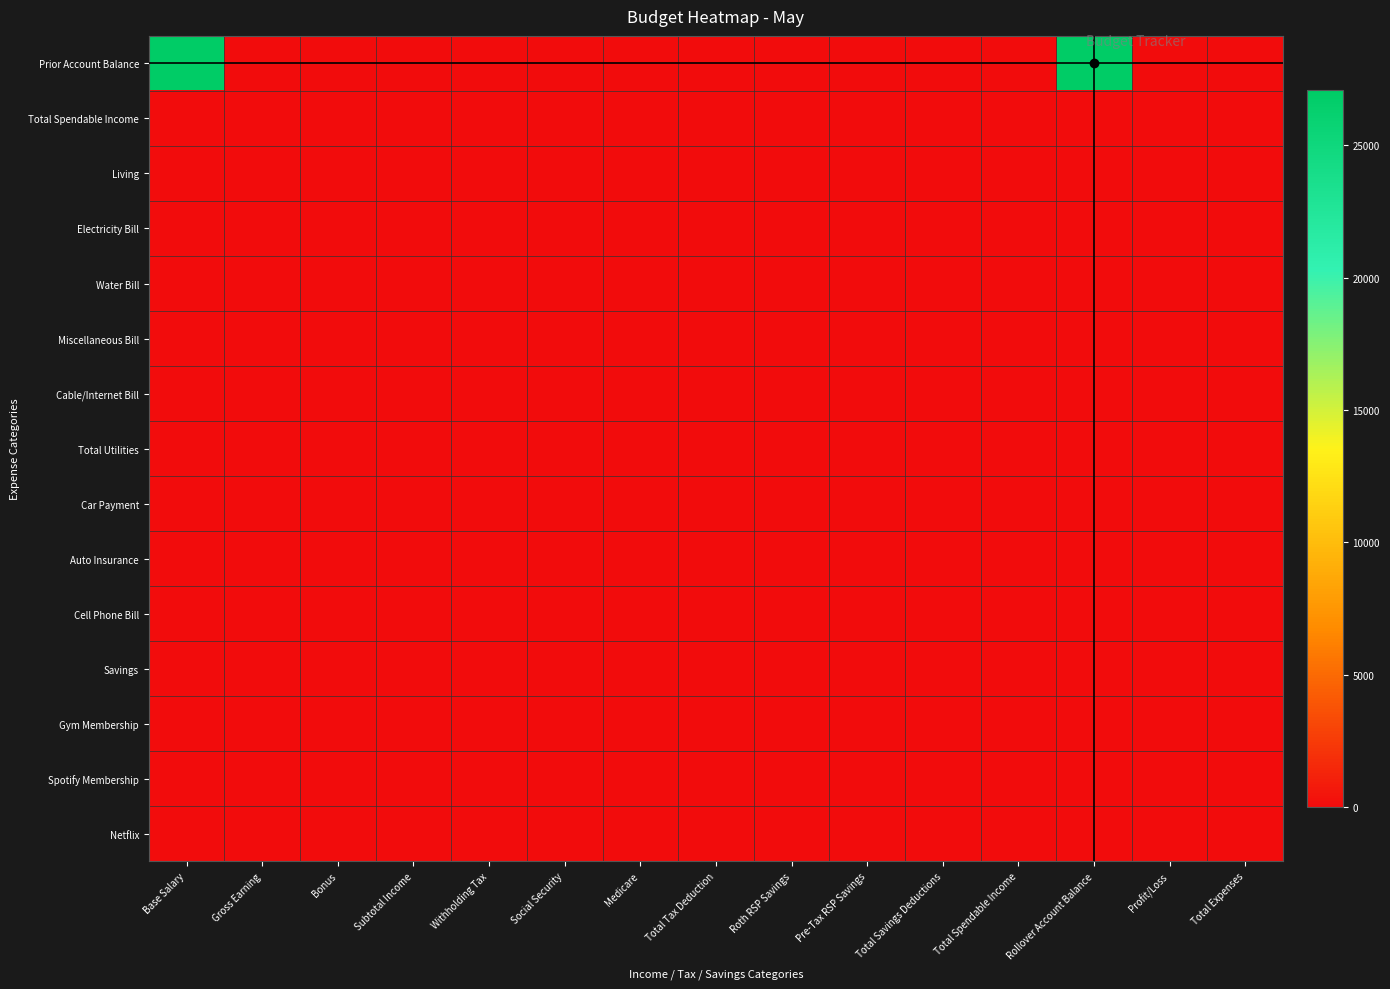

Reading left to right, extract all data points from this chart.

Prior Account Balance: Base Salary=27075.6	Gross Earning=0.0	Bonus=0.0	Subtotal Income=0.0	Withholding Tax=0.0	Social Security=0.0	Medicare=0.0	Total Tax Deduction=0.0	Roth RSP Savings=0.0	Pre-Tax RSP Savings=0.0	Total Savings Deductions=0.0	Total Spendable Income=0.0	Rollover Account Balance=27075.6	Profit/Loss=0.0	Total Expenses=0.0
Total Spendable Income: Base Salary=0.0	Gross Earning=0.0	Bonus=0.0	Subtotal Income=0.0	Withholding Tax=0.0	Social Security=0.0	Medicare=0.0	Total Tax Deduction=0.0	Roth RSP Savings=0.0	Pre-Tax RSP Savings=0.0	Total Savings Deductions=0.0	Total Spendable Income=0.0	Rollover Account Balance=0.0	Profit/Loss=0.0	Total Expenses=0.0
Living: Base Salary=0.0	Gross Earning=0.0	Bonus=0.0	Subtotal Income=0.0	Withholding Tax=0.0	Social Security=0.0	Medicare=0.0	Total Tax Deduction=0.0	Roth RSP Savings=0.0	Pre-Tax RSP Savings=0.0	Total Savings Deductions=0.0	Total Spendable Income=0.0	Rollover Account Balance=0.0	Profit/Loss=0.0	Total Expenses=0.0
Electricity Bill: Base Salary=0.0	Gross Earning=0.0	Bonus=0.0	Subtotal Income=0.0	Withholding Tax=0.0	Social Security=0.0	Medicare=0.0	Total Tax Deduction=0.0	Roth RSP Savings=0.0	Pre-Tax RSP Savings=0.0	Total Savings Deductions=0.0	Total Spendable Income=0.0	Rollover Account Balance=0.0	Profit/Loss=0.0	Total Expenses=0.0
Water Bill: Base Salary=0.0	Gross Earning=0.0	Bonus=0.0	Subtotal Income=0.0	Withholding Tax=0.0	Social Security=0.0	Medicare=0.0	Total Tax Deduction=0.0	Roth RSP Savings=0.0	Pre-Tax RSP Savings=0.0	Total Savings Deductions=0.0	Total Spendable Income=0.0	Rollover Account Balance=0.0	Profit/Loss=0.0	Total Expenses=0.0
Miscellaneous Bill: Base Salary=0.0	Gross Earning=0.0	Bonus=0.0	Subtotal Income=0.0	Withholding Tax=0.0	Social Security=0.0	Medicare=0.0	Total Tax Deduction=0.0	Roth RSP Savings=0.0	Pre-Tax RSP Savings=0.0	Total Savings Deductions=0.0	Total Spendable Income=0.0	Rollover Account Balance=0.0	Profit/Loss=0.0	Total Expenses=0.0
Cable/Internet Bill: Base Salary=0.0	Gross Earning=0.0	Bonus=0.0	Subtotal Income=0.0	Withholding Tax=0.0	Social Security=0.0	Medicare=0.0	Total Tax Deduction=0.0	Roth RSP Savings=0.0	Pre-Tax RSP Savings=0.0	Total Savings Deductions=0.0	Total Spendable Income=0.0	Rollover Account Balance=0.0	Profit/Loss=0.0	Total Expenses=0.0
Total Utilities: Base Salary=0.0	Gross Earning=0.0	Bonus=0.0	Subtotal Income=0.0	Withholding Tax=0.0	Social Security=0.0	Medicare=0.0	Total Tax Deduction=0.0	Roth RSP Savings=0.0	Pre-Tax RSP Savings=0.0	Total Savings Deductions=0.0	Total Spendable Income=0.0	Rollover Account Balance=0.0	Profit/Loss=0.0	Total Expenses=0.0
Car Payment: Base Salary=0.0	Gross Earning=0.0	Bonus=0.0	Subtotal Income=0.0	Withholding Tax=0.0	Social Security=0.0	Medicare=0.0	Total Tax Deduction=0.0	Roth RSP Savings=0.0	Pre-Tax RSP Savings=0.0	Total Savings Deductions=0.0	Total Spendable Income=0.0	Rollover Account Balance=0.0	Profit/Loss=0.0	Total Expenses=0.0
Auto Insurance: Base Salary=0.0	Gross Earning=0.0	Bonus=0.0	Subtotal Income=0.0	Withholding Tax=0.0	Social Security=0.0	Medicare=0.0	Total Tax Deduction=0.0	Roth RSP Savings=0.0	Pre-Tax RSP Savings=0.0	Total Savings Deductions=0.0	Total Spendable Income=0.0	Rollover Account Balance=0.0	Profit/Loss=0.0	Total Expenses=0.0
Cell Phone Bill: Base Salary=0.0	Gross Earning=0.0	Bonus=0.0	Subtotal Income=0.0	Withholding Tax=0.0	Social Security=0.0	Medicare=0.0	Total Tax Deduction=0.0	Roth RSP Savings=0.0	Pre-Tax RSP Savings=0.0	Total Savings Deductions=0.0	Total Spendable Income=0.0	Rollover Account Balance=0.0	Profit/Loss=0.0	Total Expenses=0.0
Savings: Base Salary=0.0	Gross Earning=0.0	Bonus=0.0	Subtotal Income=0.0	Withholding Tax=0.0	Social Security=0.0	Medicare=0.0	Total Tax Deduction=0.0	Roth RSP Savings=0.0	Pre-Tax RSP Savings=0.0	Total Savings Deductions=0.0	Total Spendable Income=0.0	Rollover Account Balance=0.0	Profit/Loss=0.0	Total Expenses=0.0
Gym Membership: Base Salary=0.0	Gross Earning=0.0	Bonus=0.0	Subtotal Income=0.0	Withholding Tax=0.0	Social Security=0.0	Medicare=0.0	Total Tax Deduction=0.0	Roth RSP Savings=0.0	Pre-Tax RSP Savings=0.0	Total Savings Deductions=0.0	Total Spendable Income=0.0	Rollover Account Balance=0.0	Profit/Loss=0.0	Total Expenses=0.0
Spotify Membership: Base Salary=0.0	Gross Earning=0.0	Bonus=0.0	Subtotal Income=0.0	Withholding Tax=0.0	Social Security=0.0	Medicare=0.0	Total Tax Deduction=0.0	Roth RSP Savings=0.0	Pre-Tax RSP Savings=0.0	Total Savings Deductions=0.0	Total Spendable Income=0.0	Rollover Account Balance=0.0	Profit/Loss=0.0	Total Expenses=0.0
Netflix: Base Salary=0.0	Gross Earning=0.0	Bonus=0.0	Subtotal Income=0.0	Withholding Tax=0.0	Social Security=0.0	Medicare=0.0	Total Tax Deduction=0.0	Roth RSP Savings=0.0	Pre-Tax RSP Savings=0.0	Total Savings Deductions=0.0	Total Spendable Income=0.0	Rollover Account Balance=0.0	Profit/Loss=0.0	Total Expenses=0.0